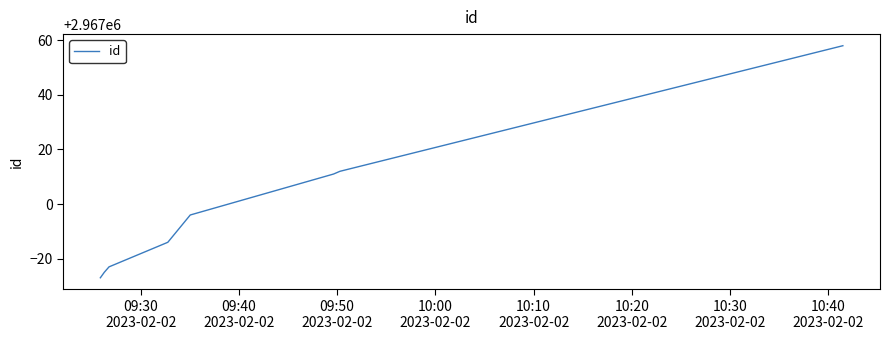

Reading left to right, list all the values displayed in this chart.

2966973	2966975	2966977	2966986	2966996	2967011	2967012	2967058